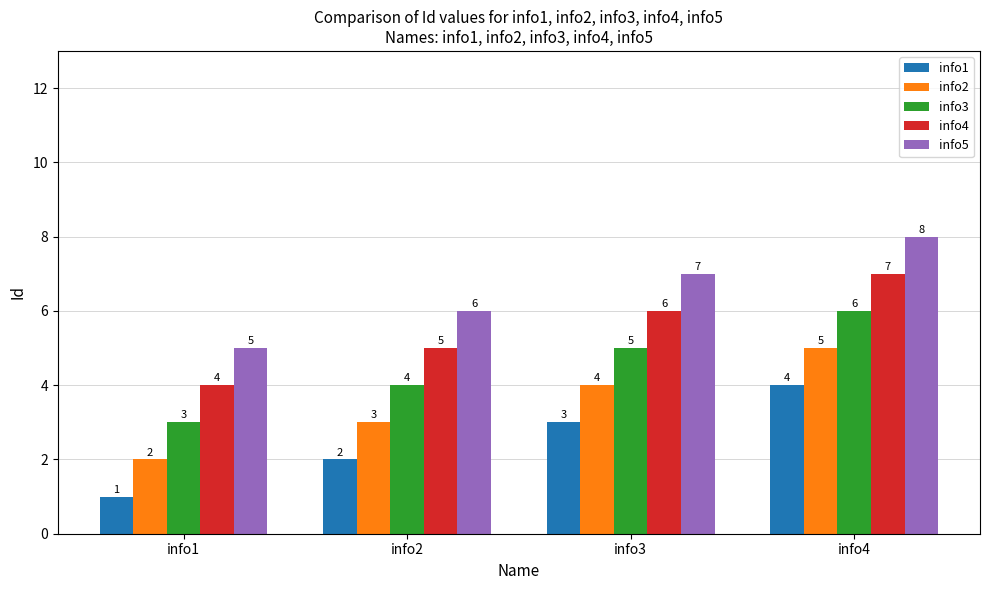

Are the bars horizontal?

No